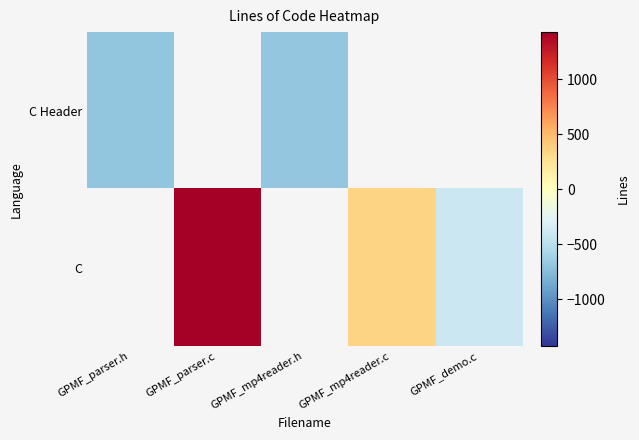

Between GPMF_demo.c and GPMF_parser.c, which is larger?

GPMF_parser.c